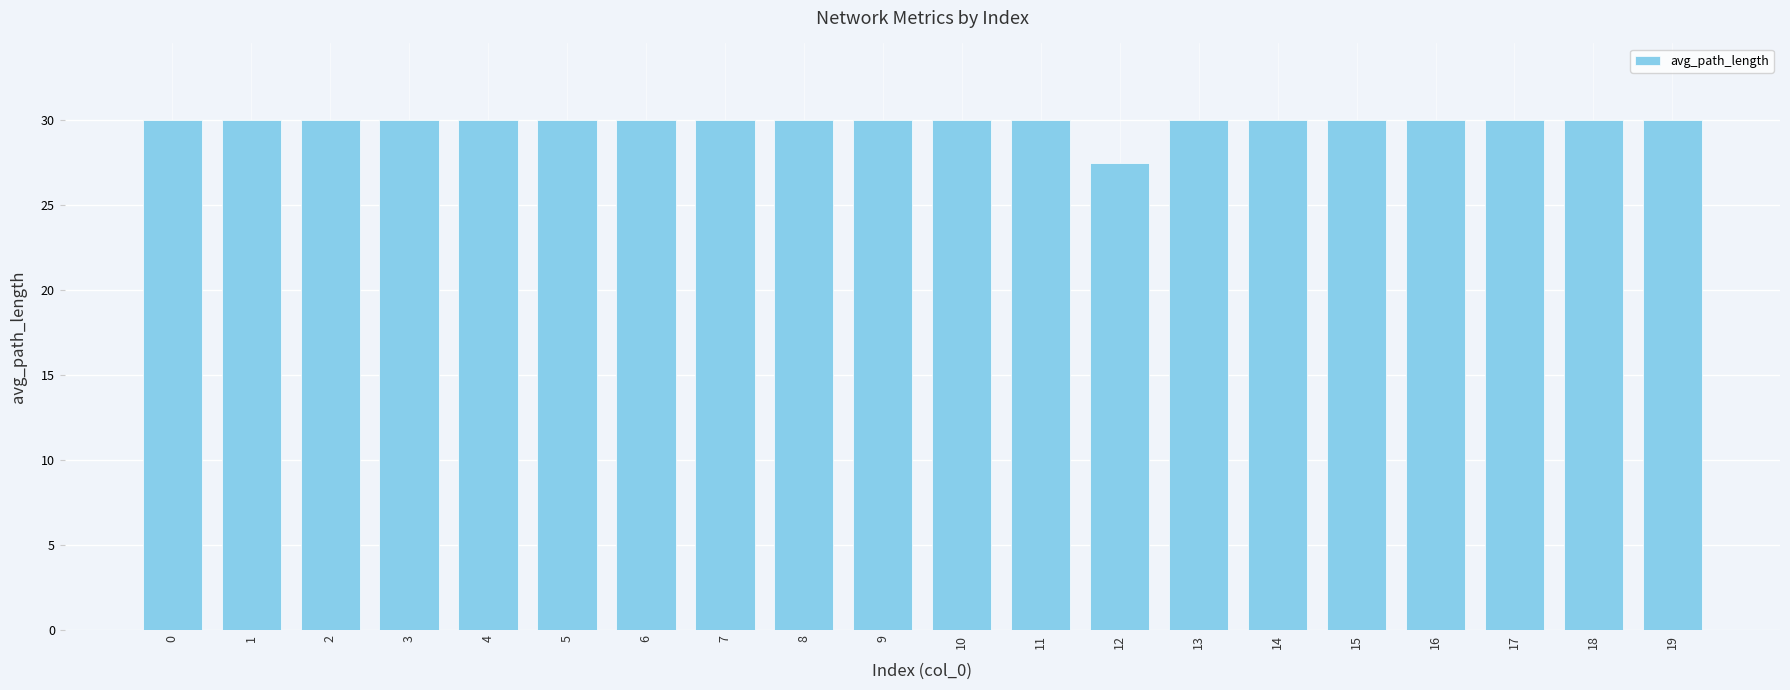

The chart shows a value of 30.0 at 11. True or false?

True